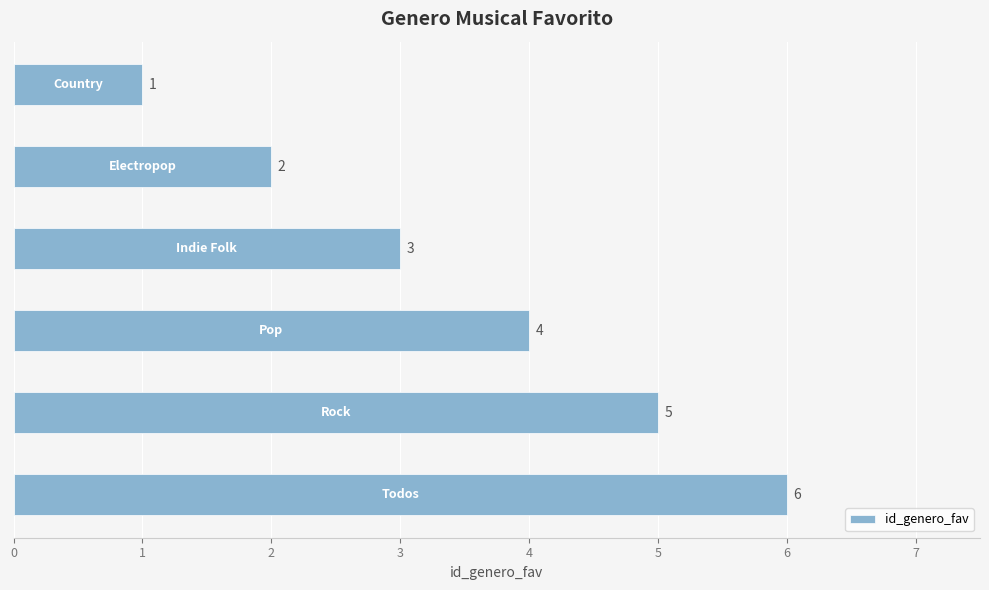

How many values are between 2 and 5?

4